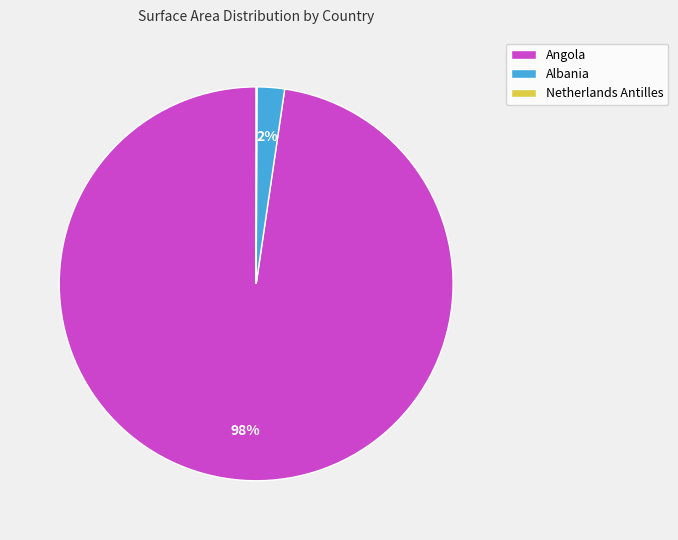

Between Angola and Albania, which is larger?

Angola